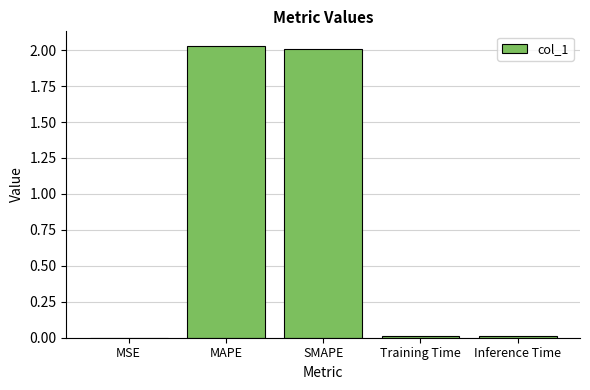

Are the bars horizontal?

No